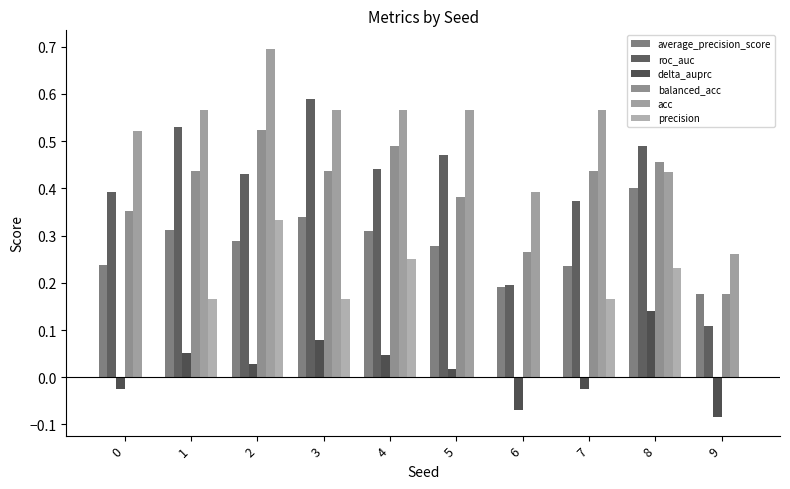

Count the number of data series in this chart.

6